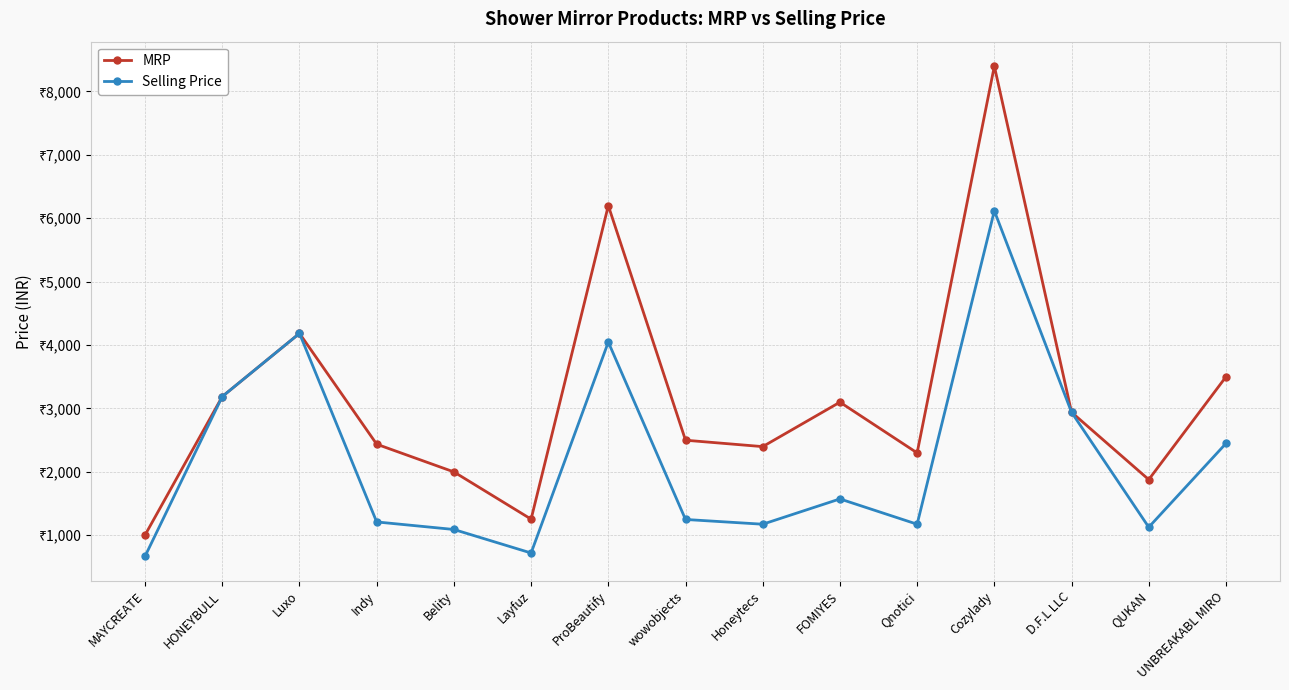

Where does the MRP series first go above 2499?

HONEYBULL